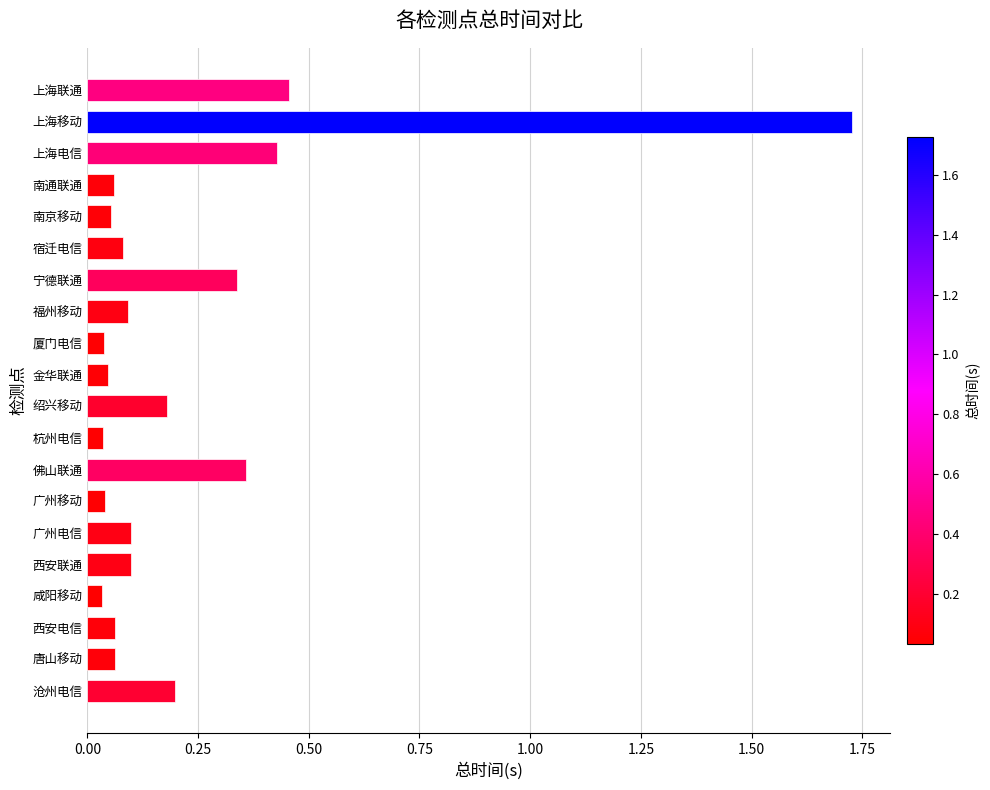

Which label corresponds to the largest value in the chart?

上海移动